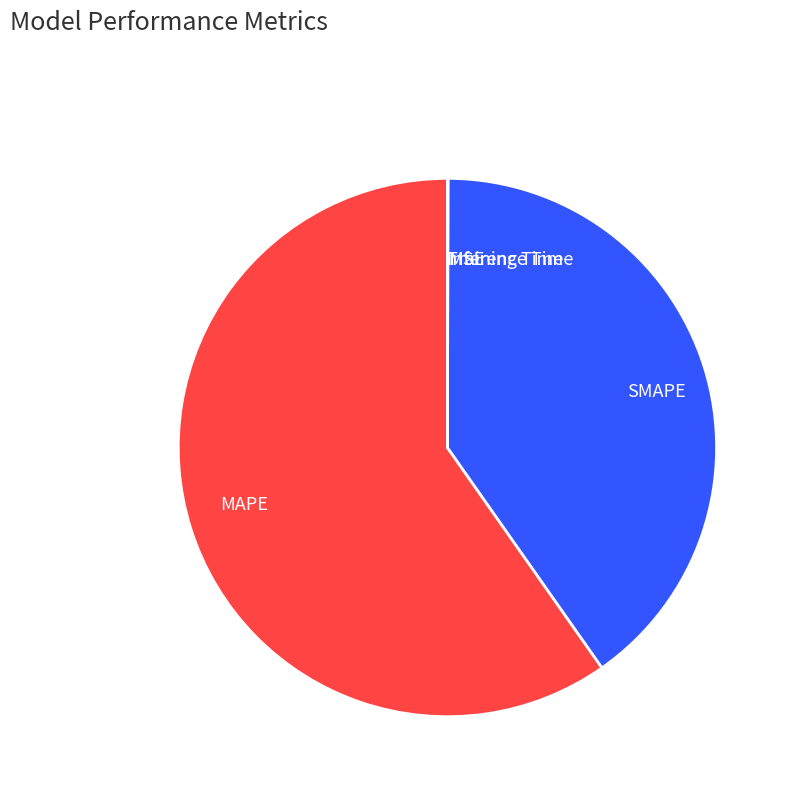

Is there a majority slice in this chart?

Yes